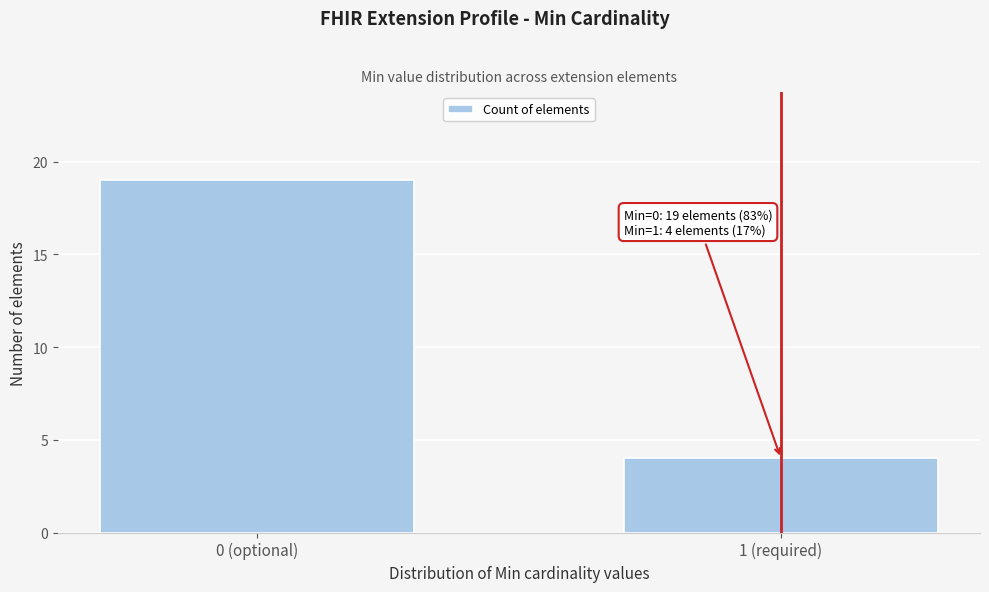

Reading left to right, list all the values displayed in this chart.

0 (optional)=19	1 (required)=4